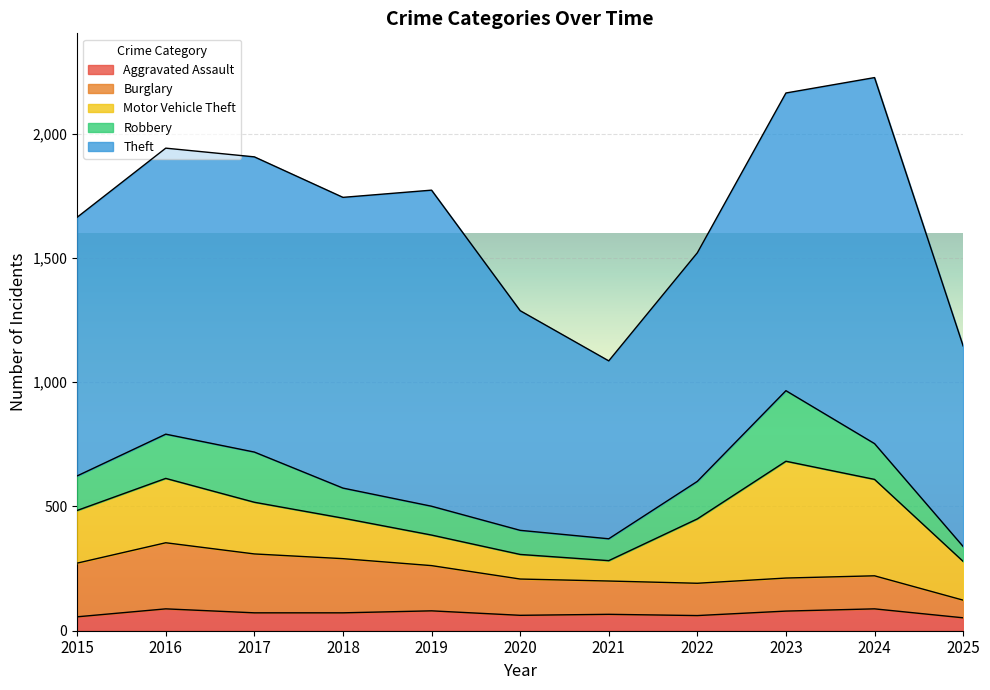

Between 2018 and 2023, which is larger?

2023